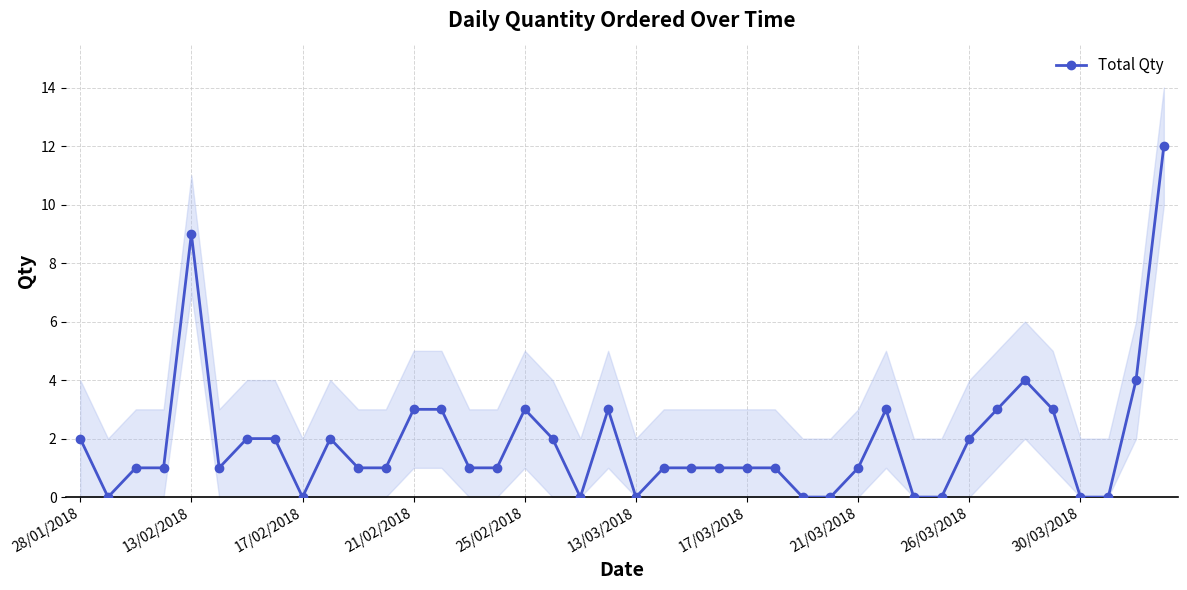

What is the maximum value for Total Qty?

12